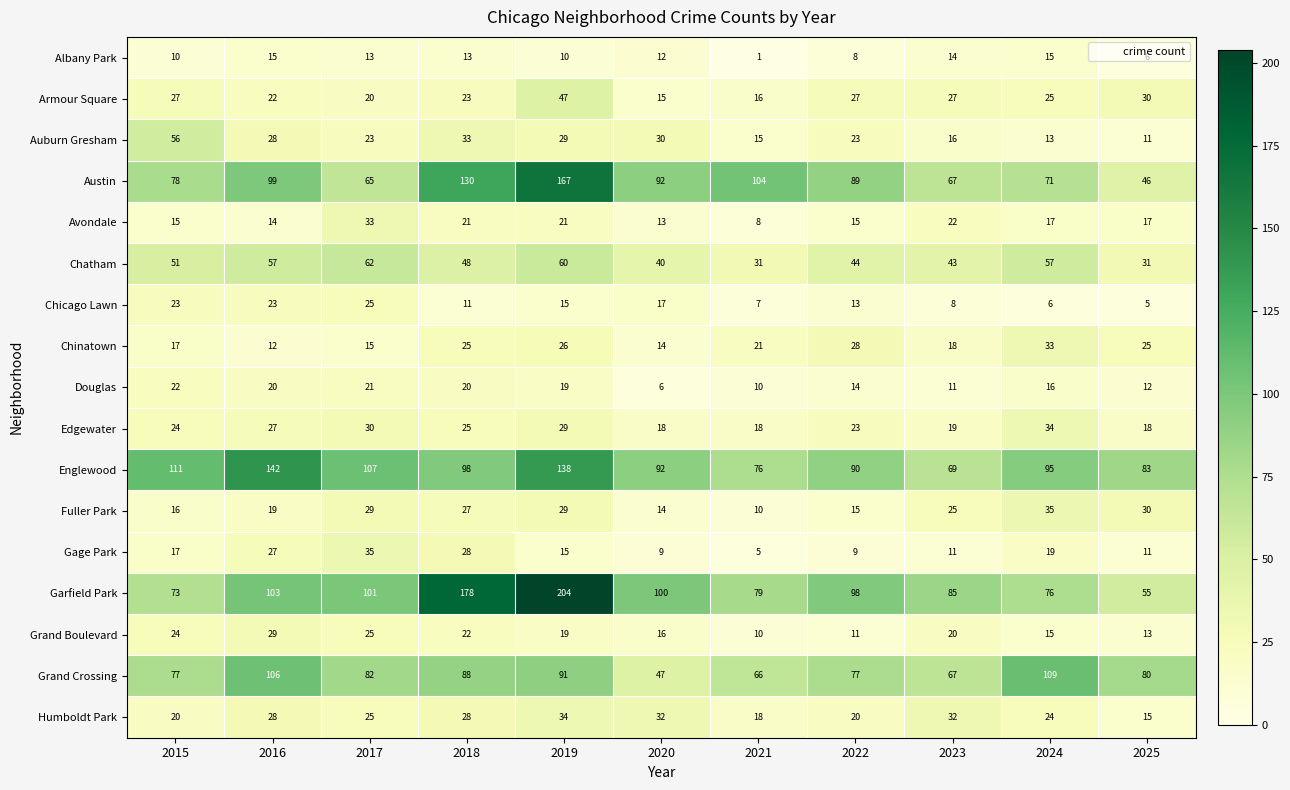

Which series has the widest spread of values?

Garfield Park